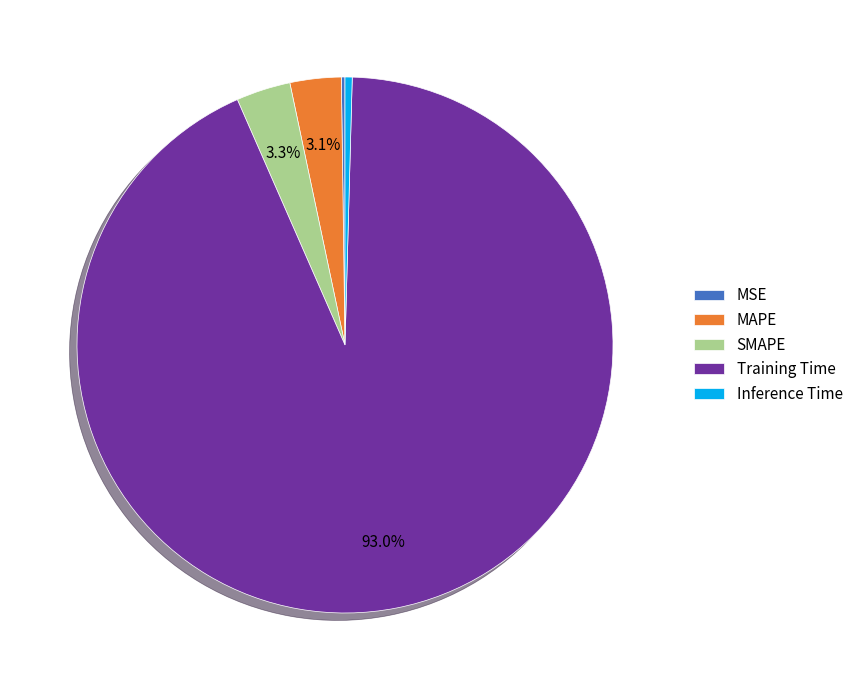

What is the majority slice?

Training Time